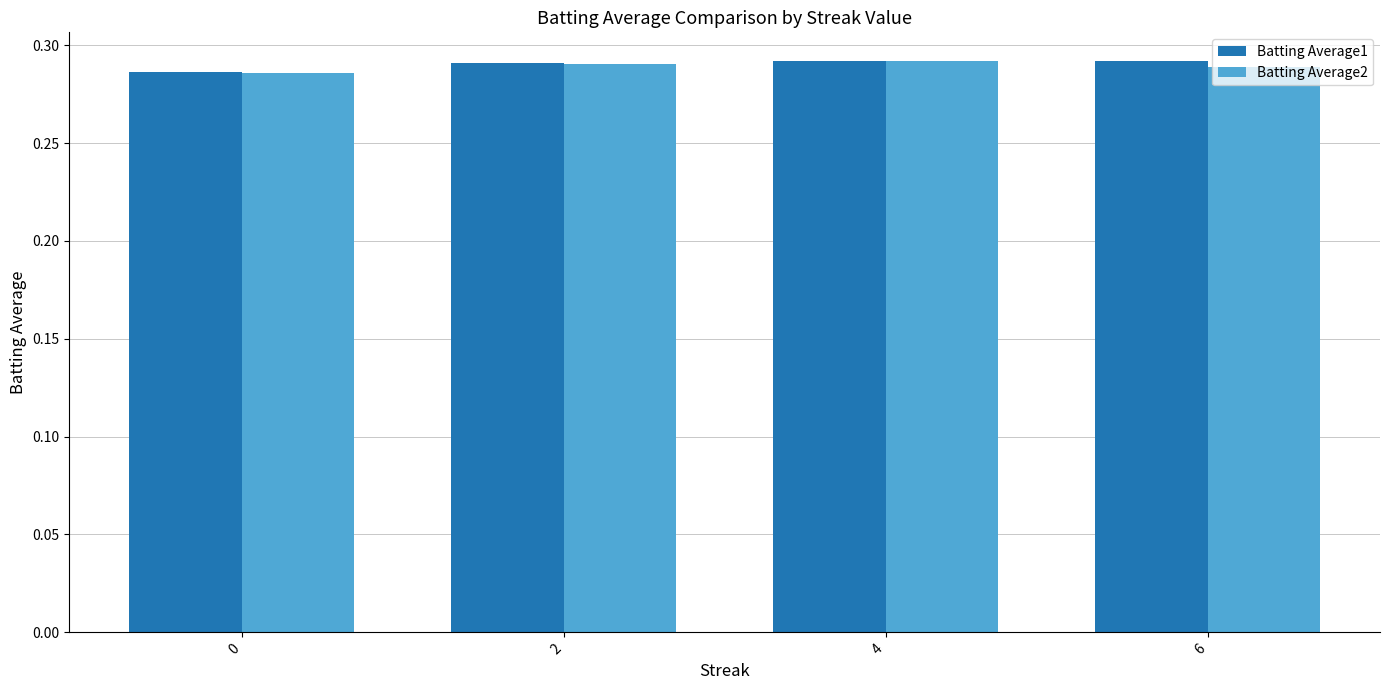

Between 0 and 2, which series saw the biggest shift?

Batting Average1